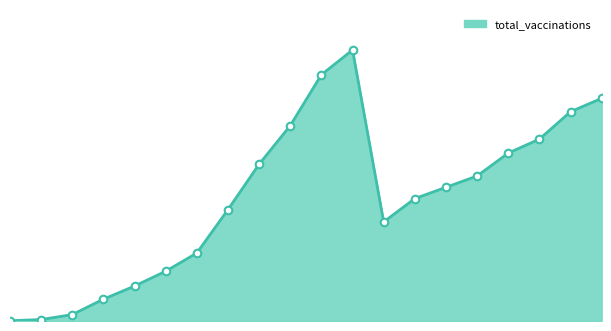

Does the chart have visible grid lines?

No